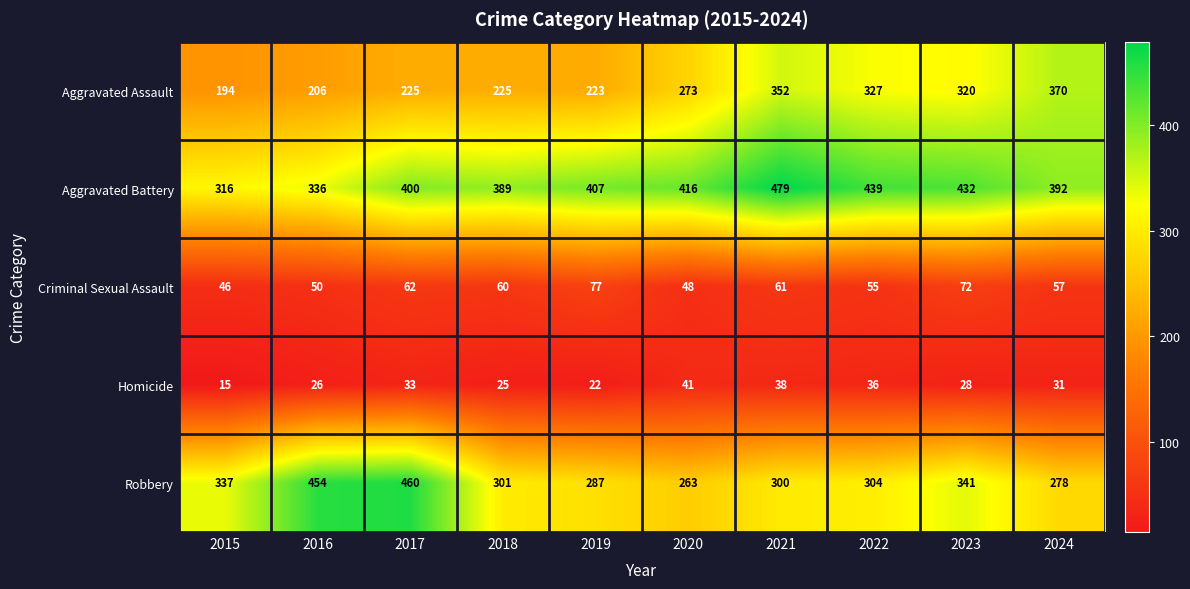

Which series has the largest total across all categories?

Aggravated Battery